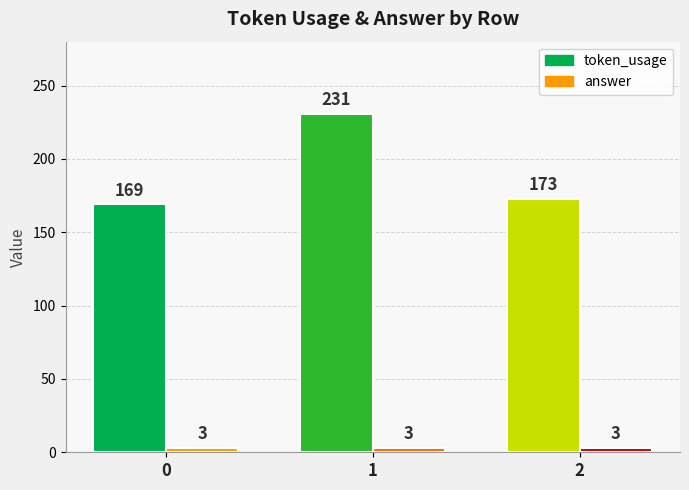

The answer series shows 3 at 1. True or false?

True